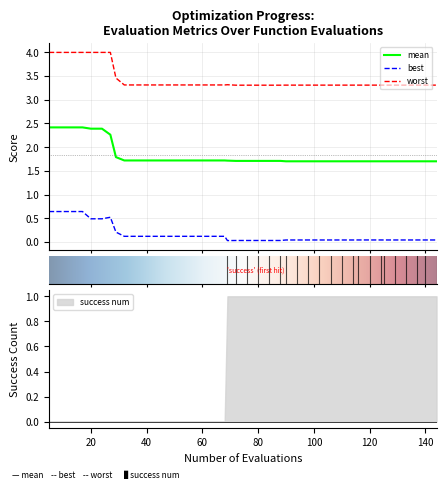

What is the lowest value of the worst series?

3.3